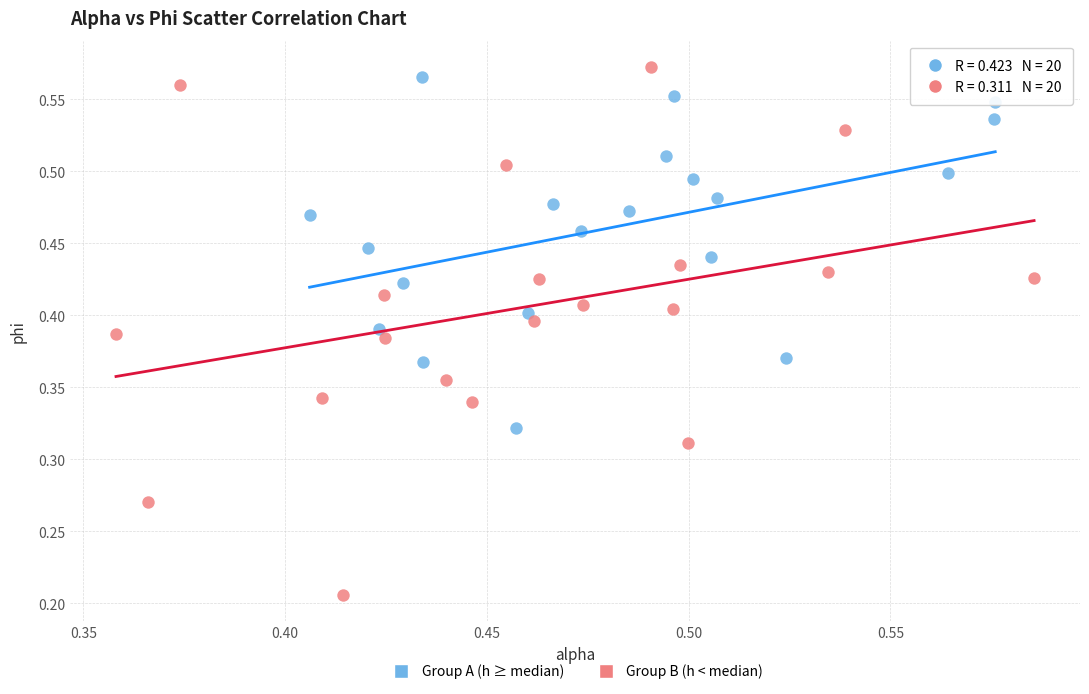

Which series has the widest spread of Y values?

Group B (h < median)